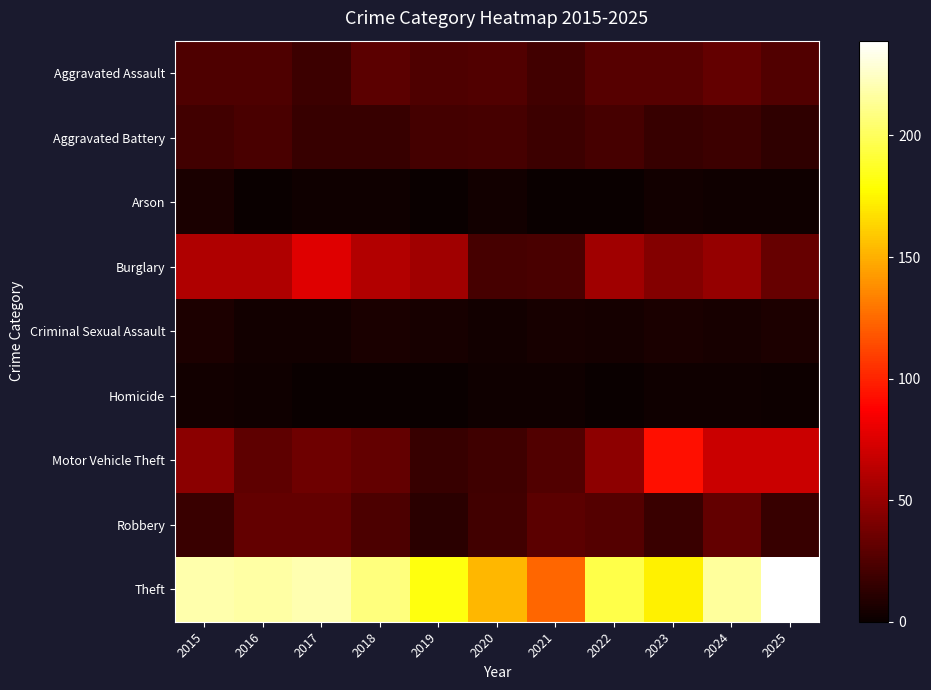

At which category is the sum across all series the highest?

2024